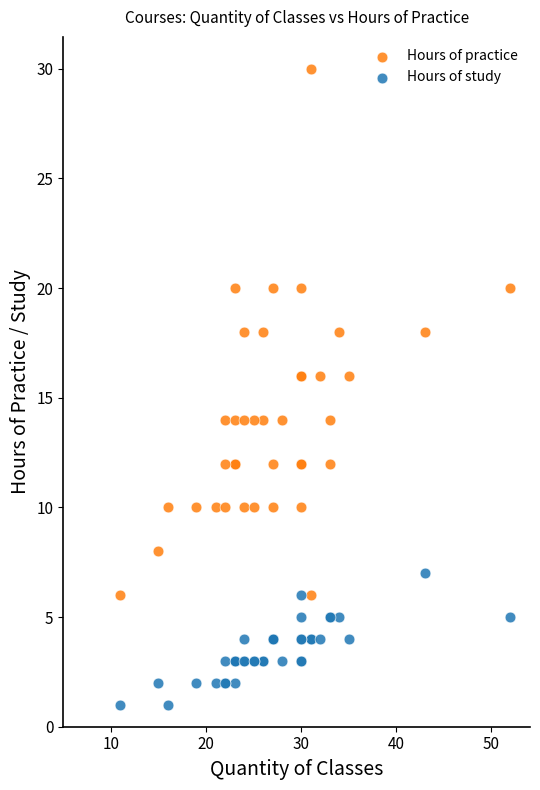

Which series contains the lowest Y value?

Hours of study